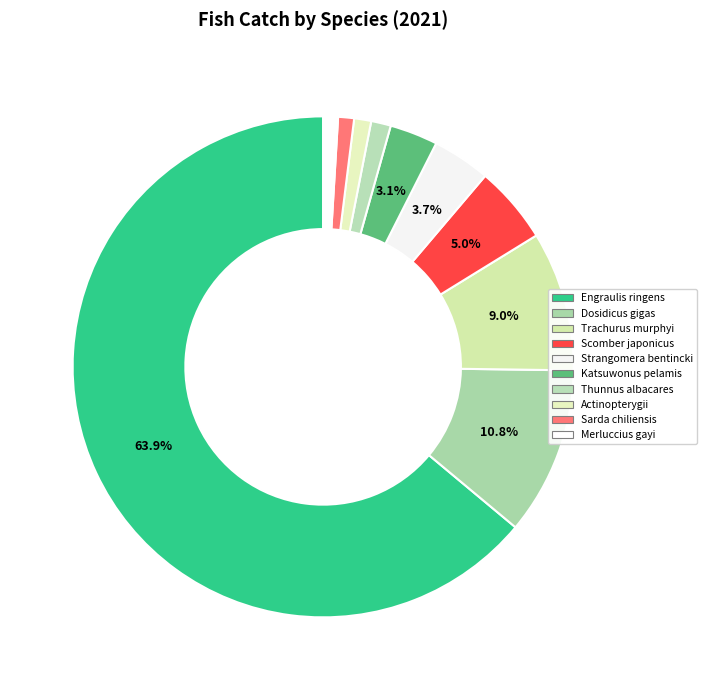

What is the change in value from Engraulis ringens to Trachurus murphyi?

-5047756.5